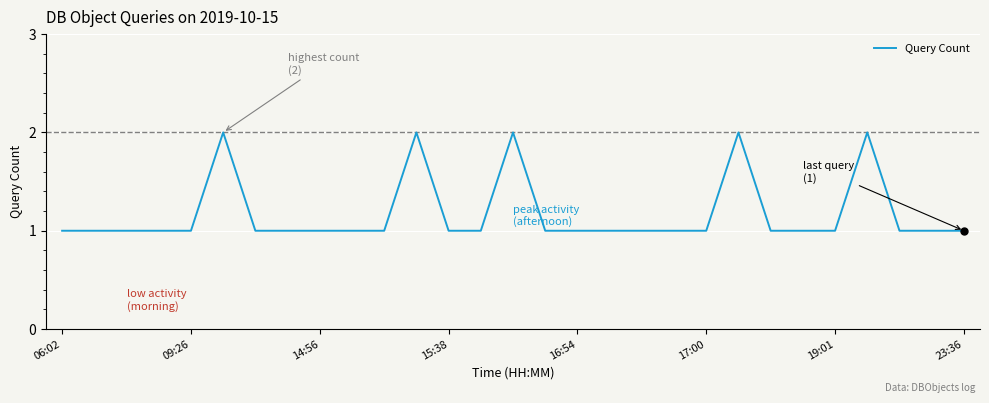

Is this an area chart (filled region under the line)?

No